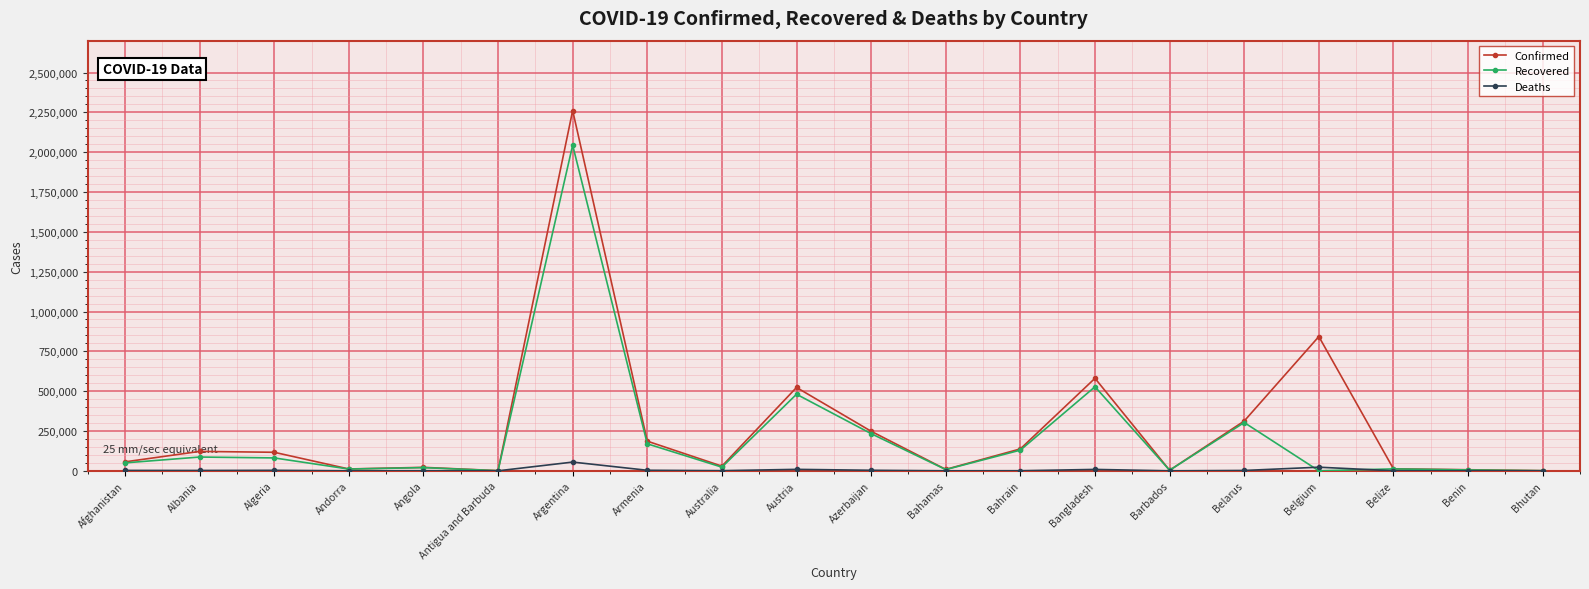

At which label does Recovered reach its peak?

Argentina